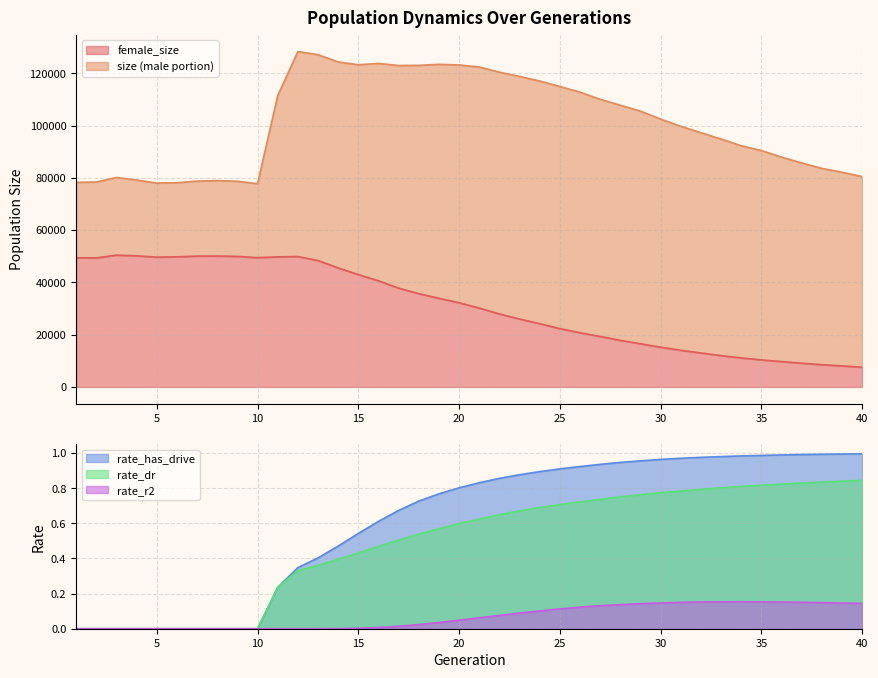

Between 20 and 26, which is larger?

20